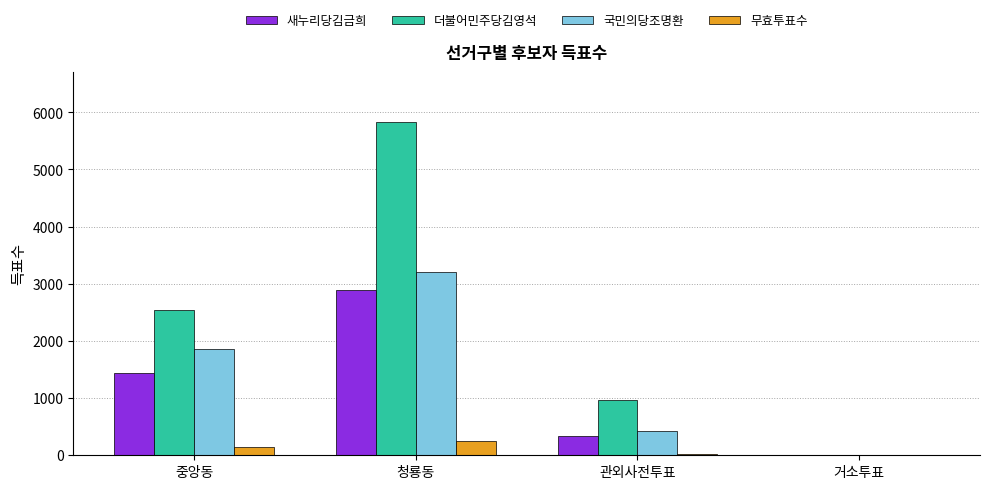

Is it true that 더불어민주당김영석 equals 13 at 거소투표?

True